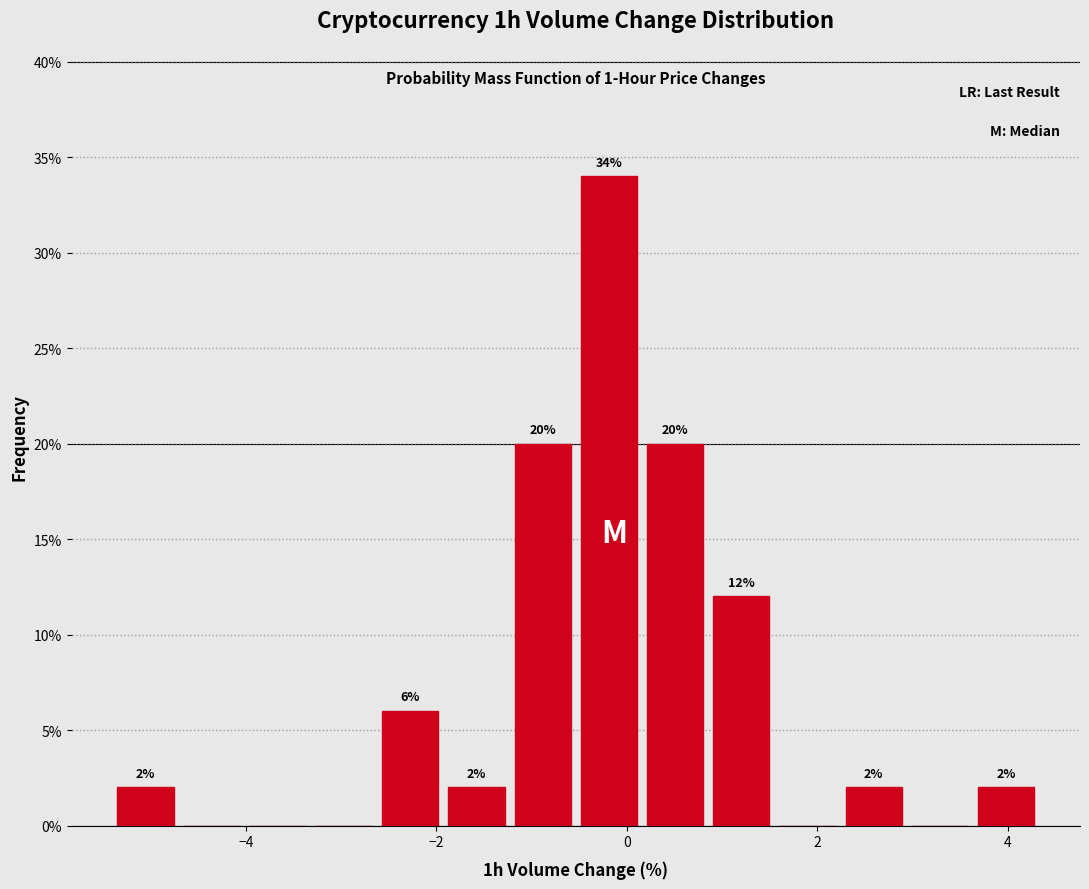

Around what value on the x-axis is the tallest bar? Give the approximate position of its centre, as read against the axis.

-0.2